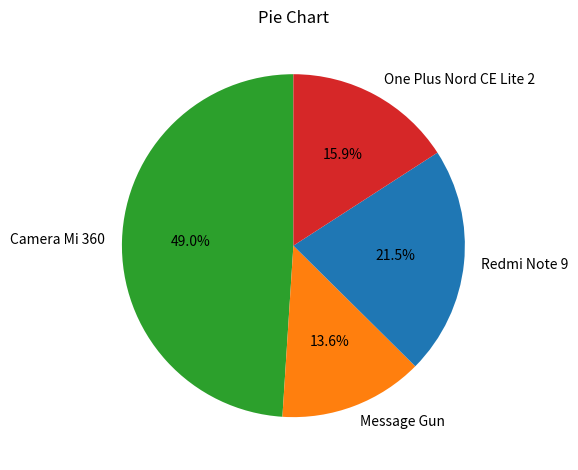

To the nearest percent, what is the combined percentage of Message Gun and Camera Mi 360?

63%